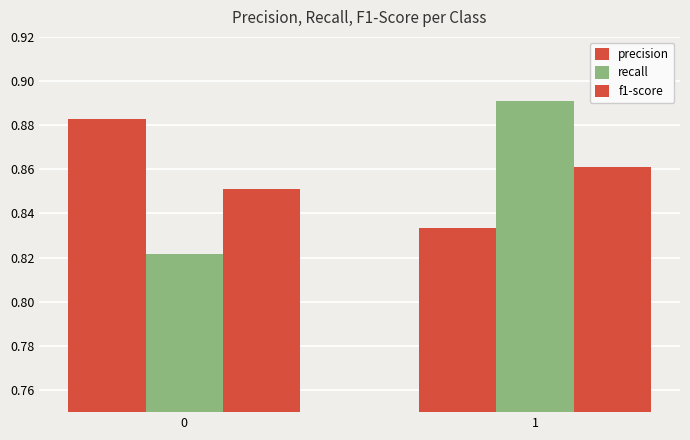

At which category is the sum across all series the highest?

1